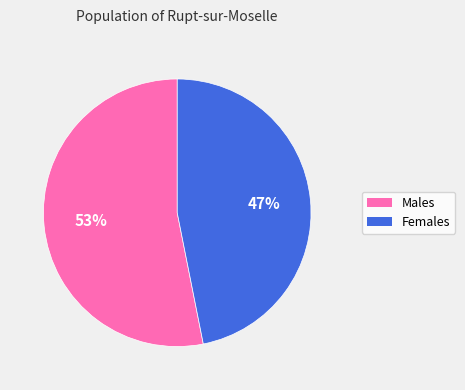

How many slices are in this pie chart?

2